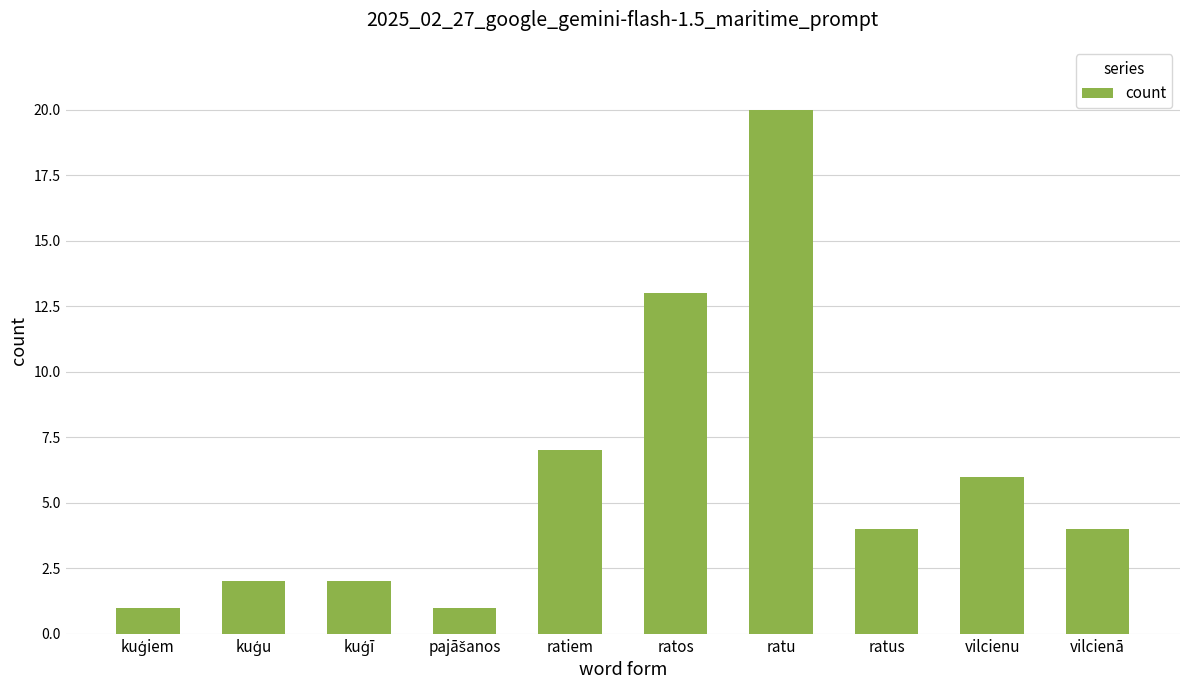

Are the bars grouped side by side (vs. stacked)?

No